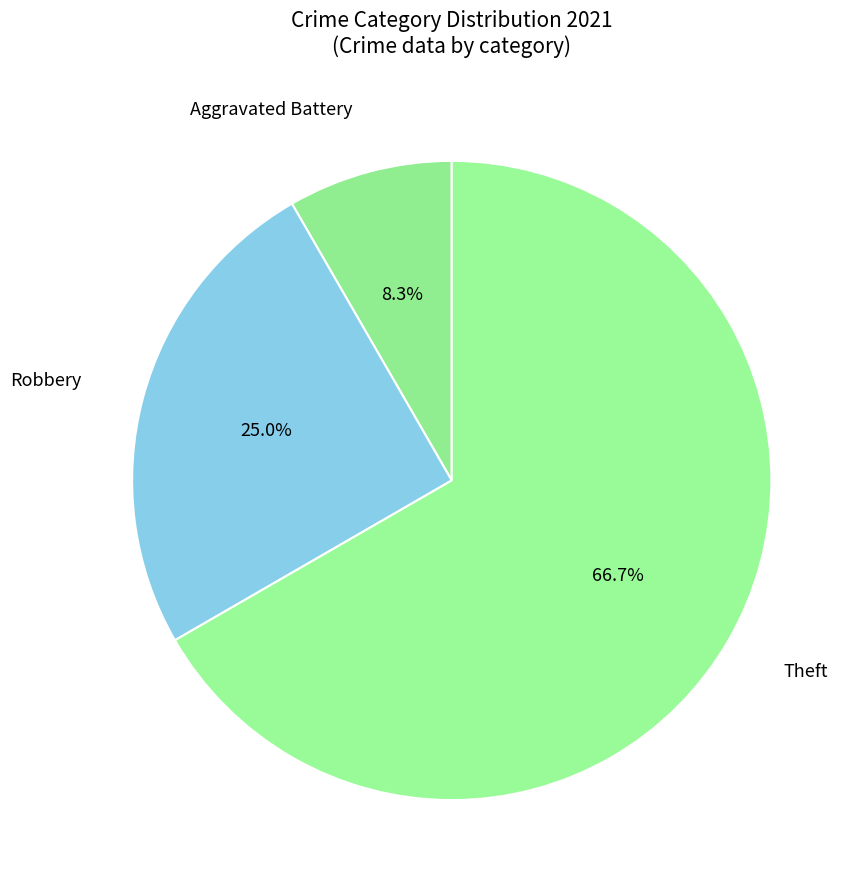

Count the number of slices in the pie.

3